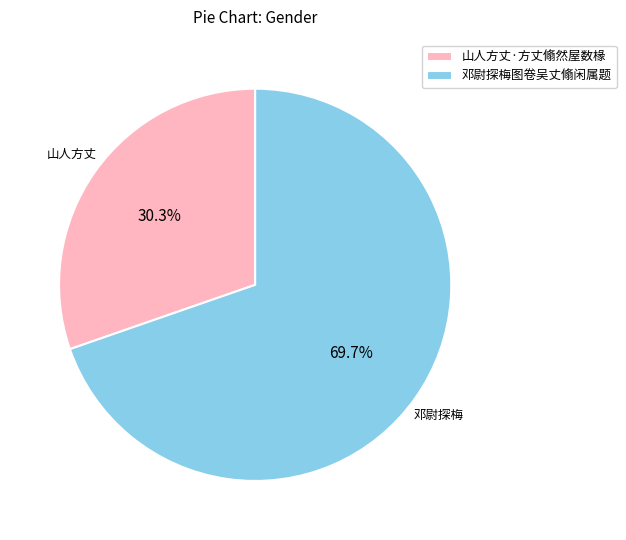

How many slices are in this pie chart?

2